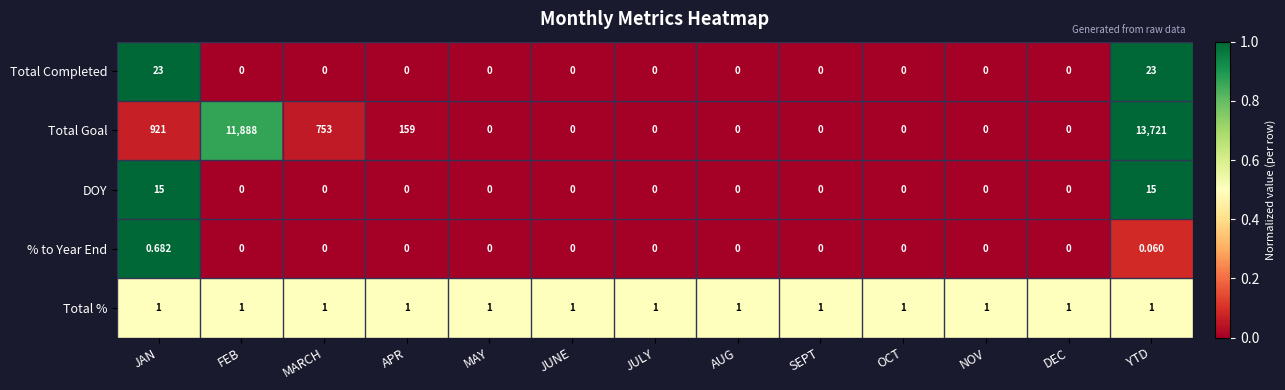

Count the number of categories in the chart.

13